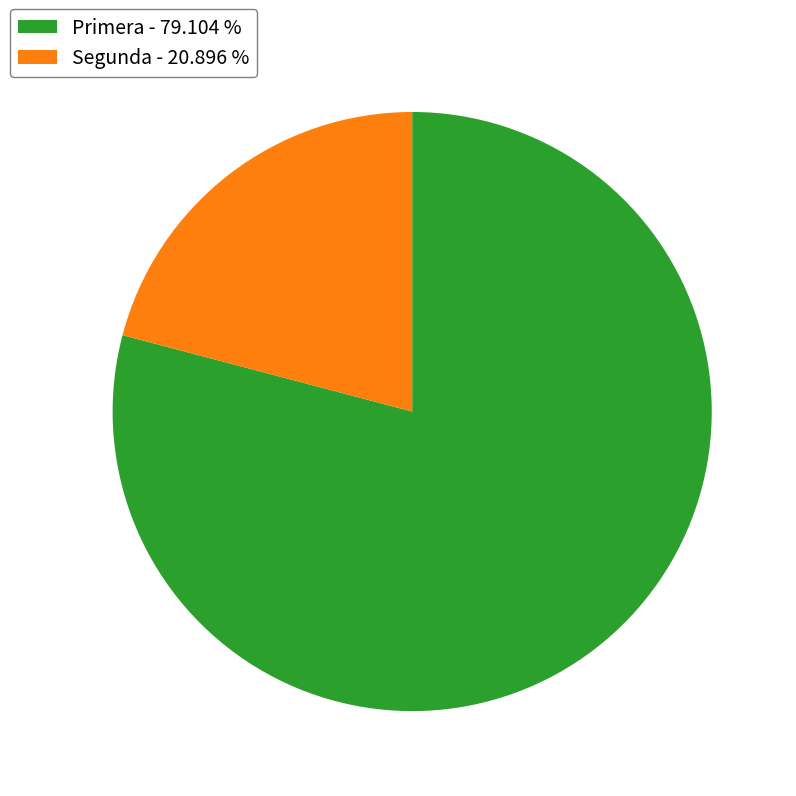

Is the sum of Segunda - 20.896 % and Primera - 79.104 % greater than half?

Yes